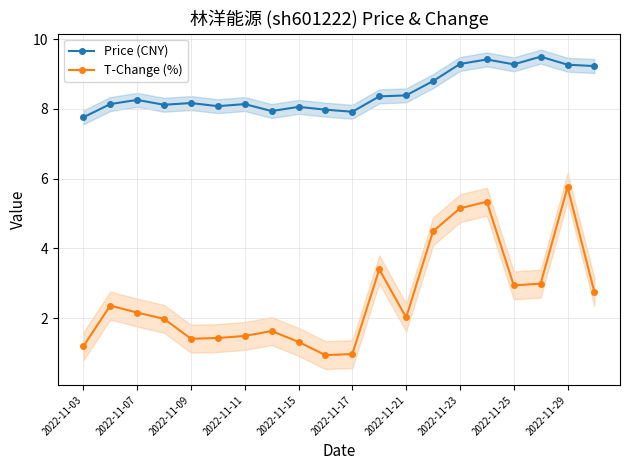

Reading left to right, extract all data points from this chart.

Price (CNY): 7.8	8.1	8.3	8.1	8.2	8.1	8.1	7.9	8.1	8.0	7.9	8.4	8.4	8.8	9.3	9.4	9.3	9.5	9.3	9.2
T-Change (%): 1.2	2.4	2.2	2.0	1.4	1.4	1.5	1.6	1.3	0.9	1.0	3.4	2.0	4.5	5.2	5.3	2.9	3.0	5.8	2.7